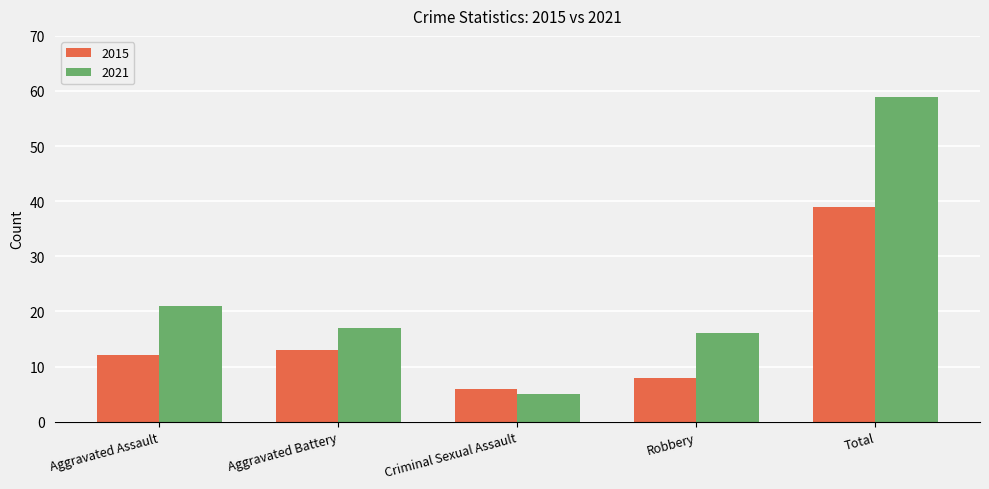

What is the spread (max minus min) of values at Aggravated Assault?

9